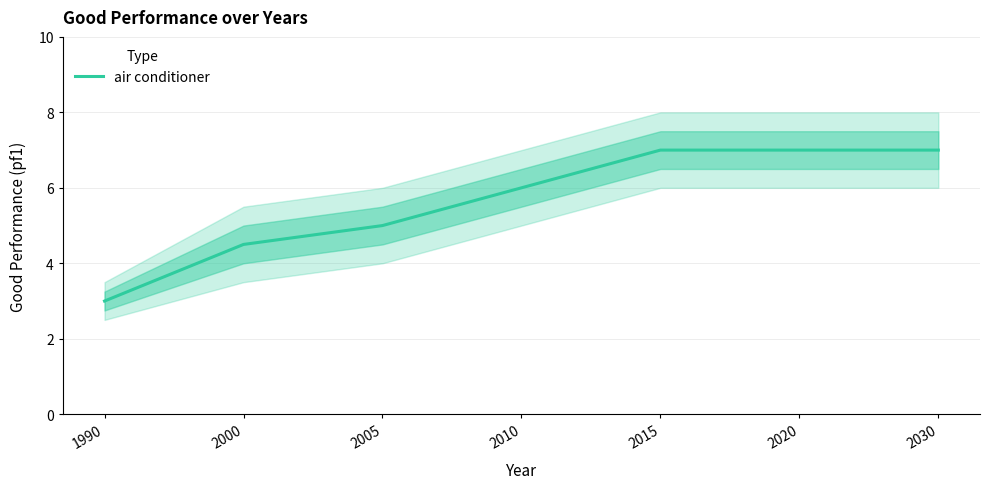

At which label does the data first exceed 6?

2015